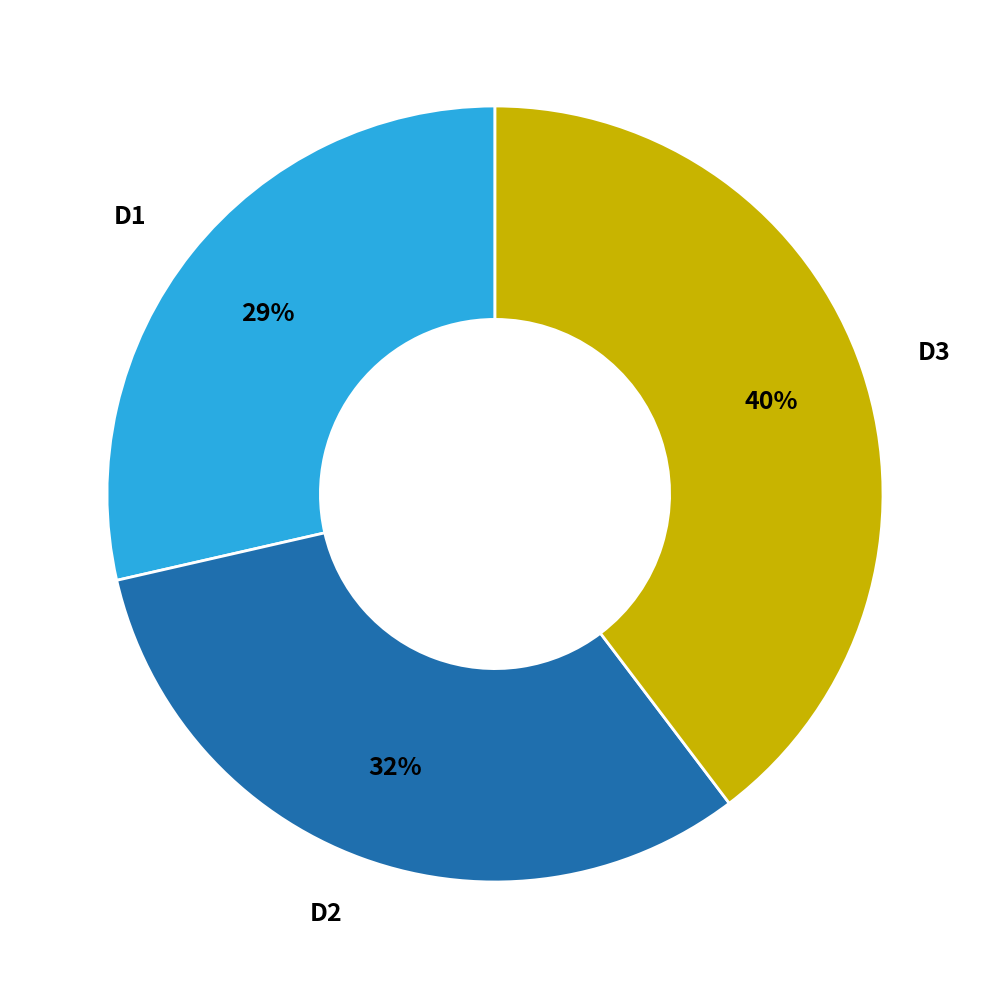

Rank the categories by value from highest to lowest.

D3, D2, D1